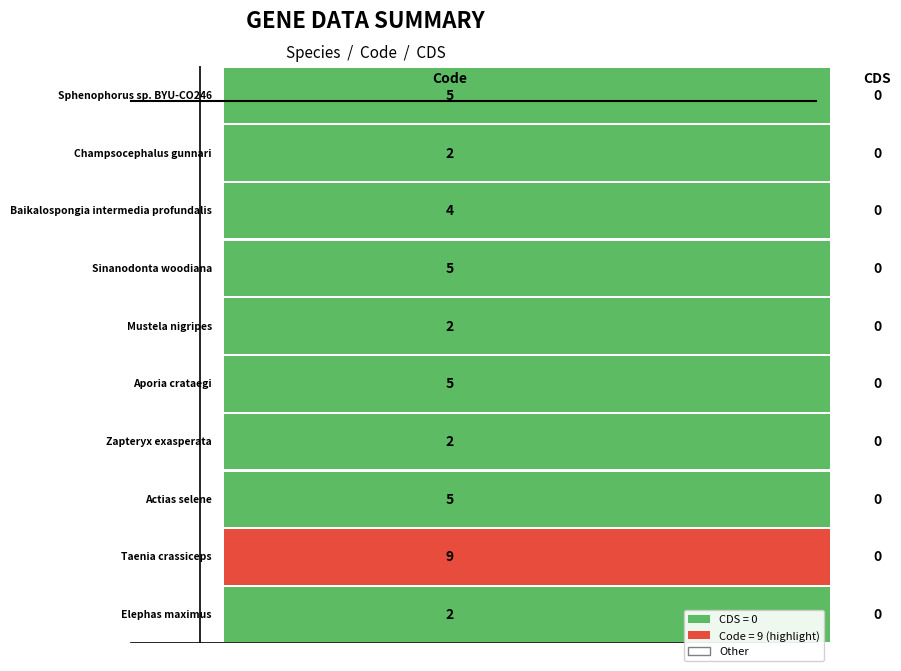

Which series has the largest total across all categories?

Taenia crassiceps